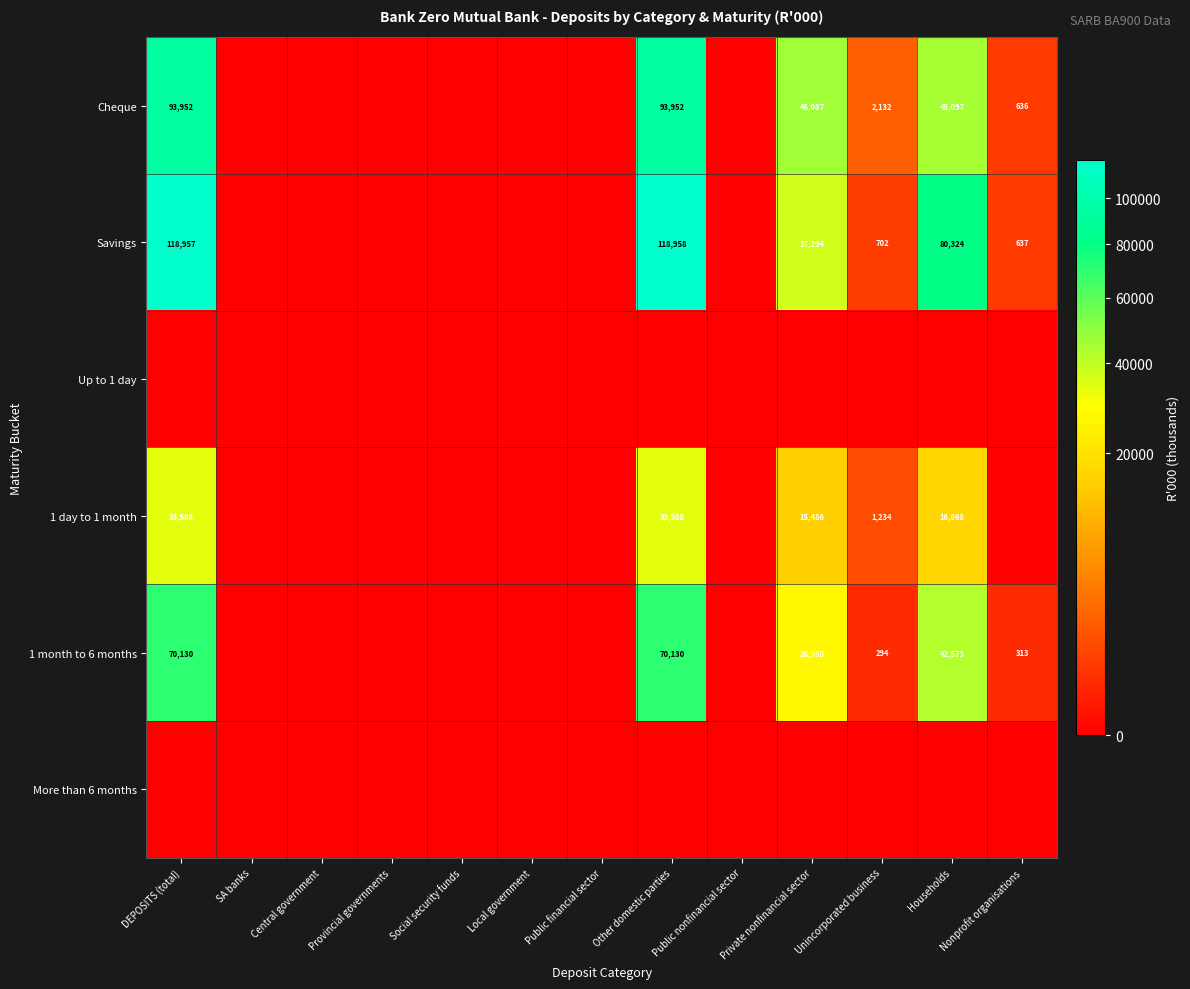

The value of 1 month to 6 months at DEPOSITS (total) is 24261. True or false?

False